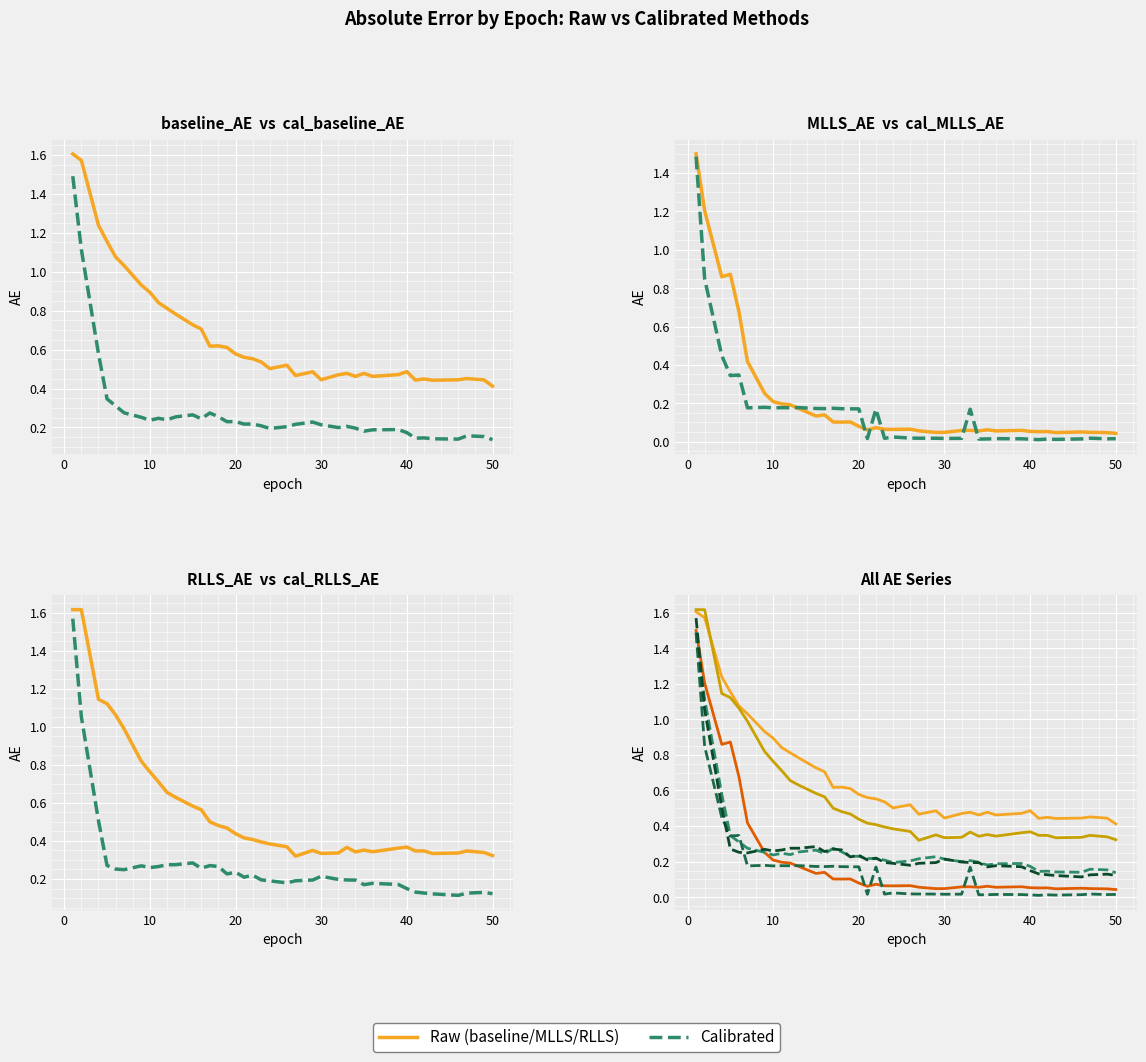

True or false: cal_MLLS_AE has more than 0 interior local peaks.

True